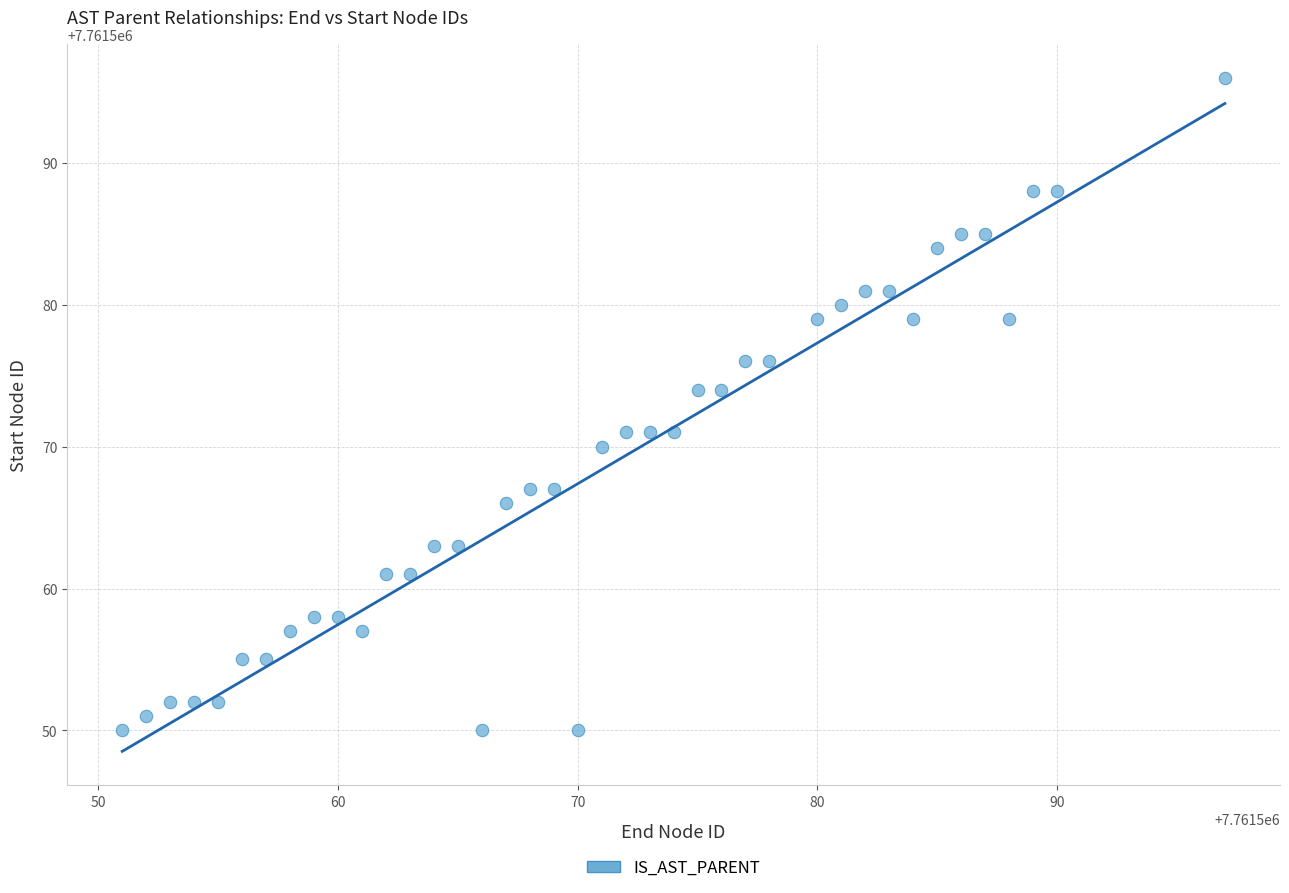

What is the range of X values (max minus min)?

46